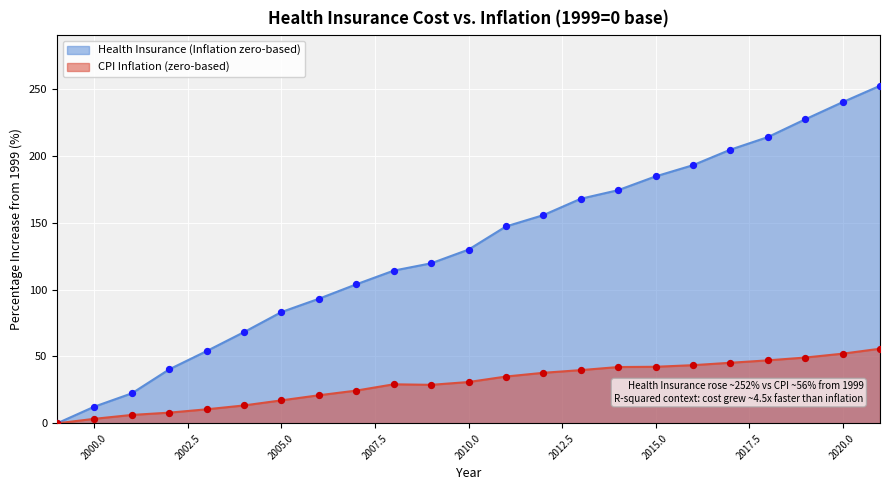

At which category is the sum across all series the highest?

2021